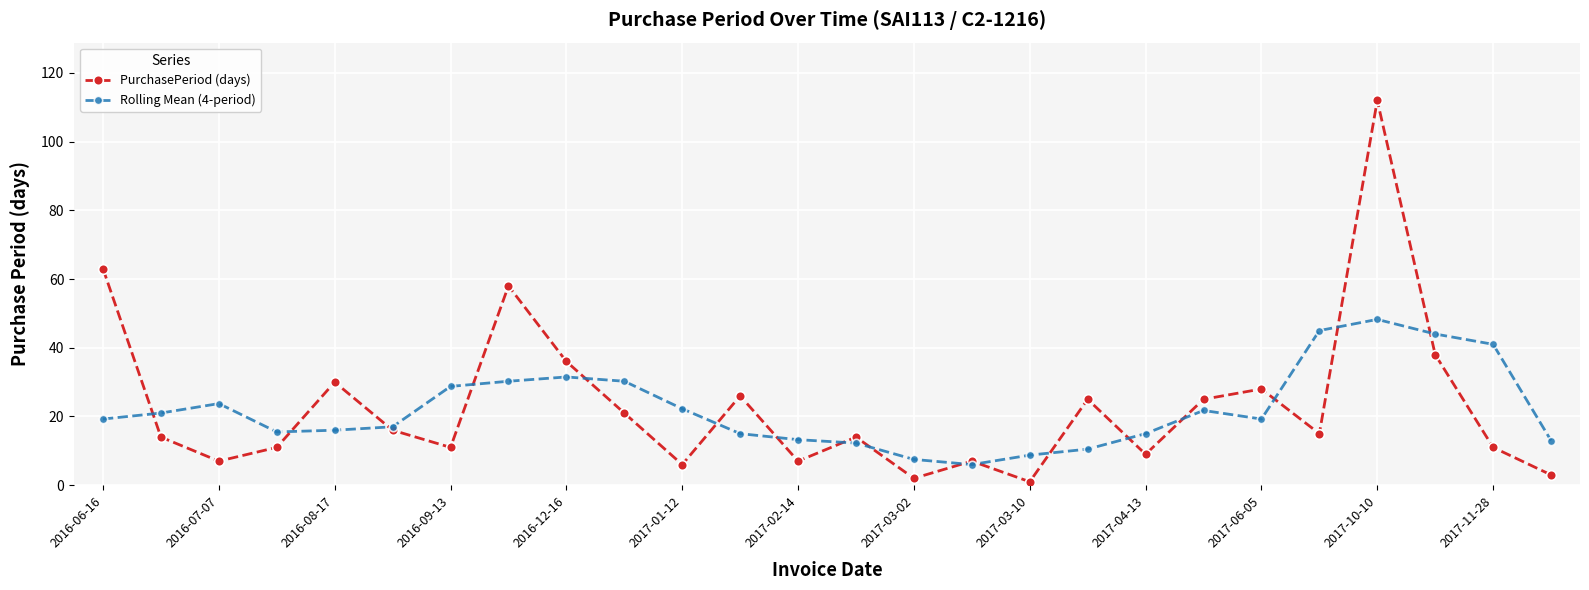

How many distinct data groups are displayed?

2